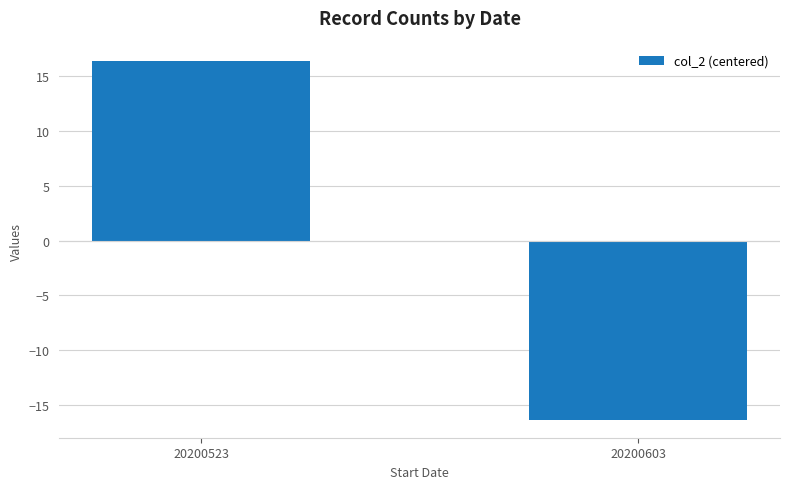

Between 20200603 and 20200523, which is larger?

20200523